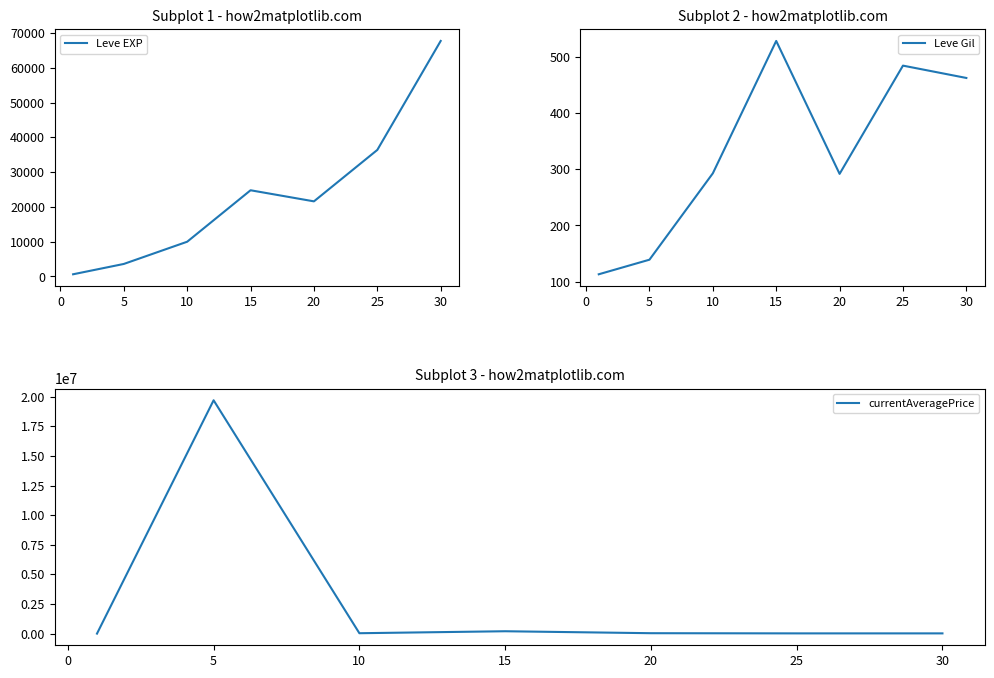

What is the maximum value for Leve EXP?

67730